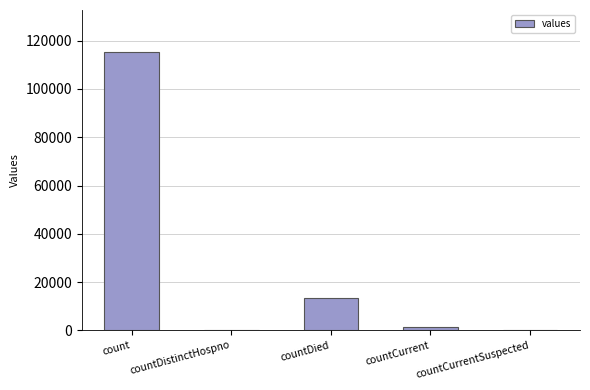

Which has a higher value, countCurrent or countDied?

countDied